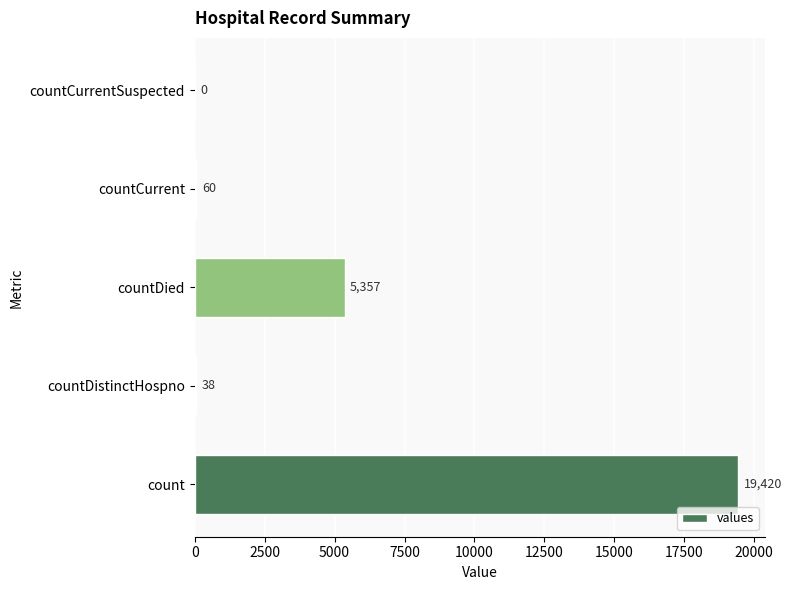

Count the number of data series in this chart.

1